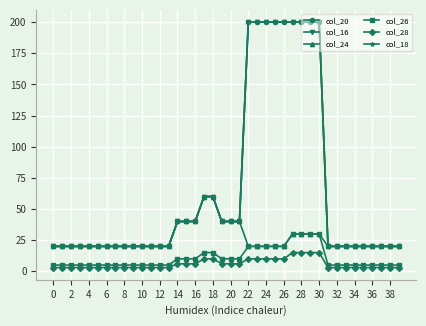

What is the label of the 27th point from the left?

26